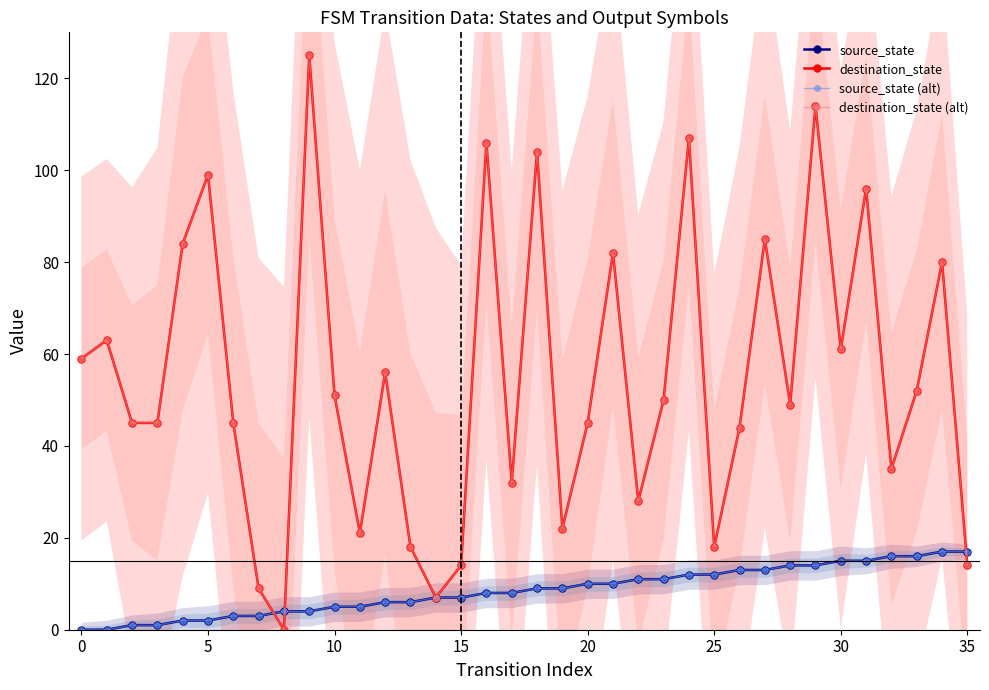

At 14, list the series in order from smallest to largest.

source_state, destination_state, source_state (alt), destination_state (alt)